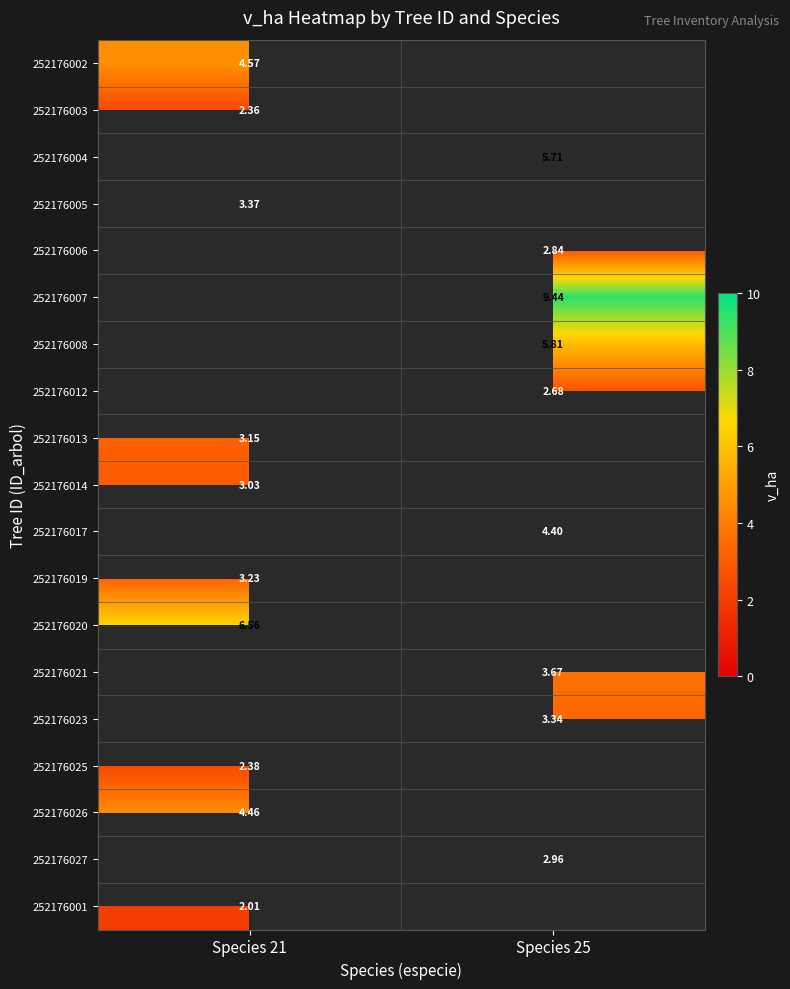

List the series in order of their peak value, highest first.

252176004, 252176005, 252176003, 252176006, 252176007, 252176008, 252176012, 252176017, 252176020, 252176002, 252176021, 252176023, 252176026, 252176019, 252176013, 252176014, 252176025, 252176027, 252176001